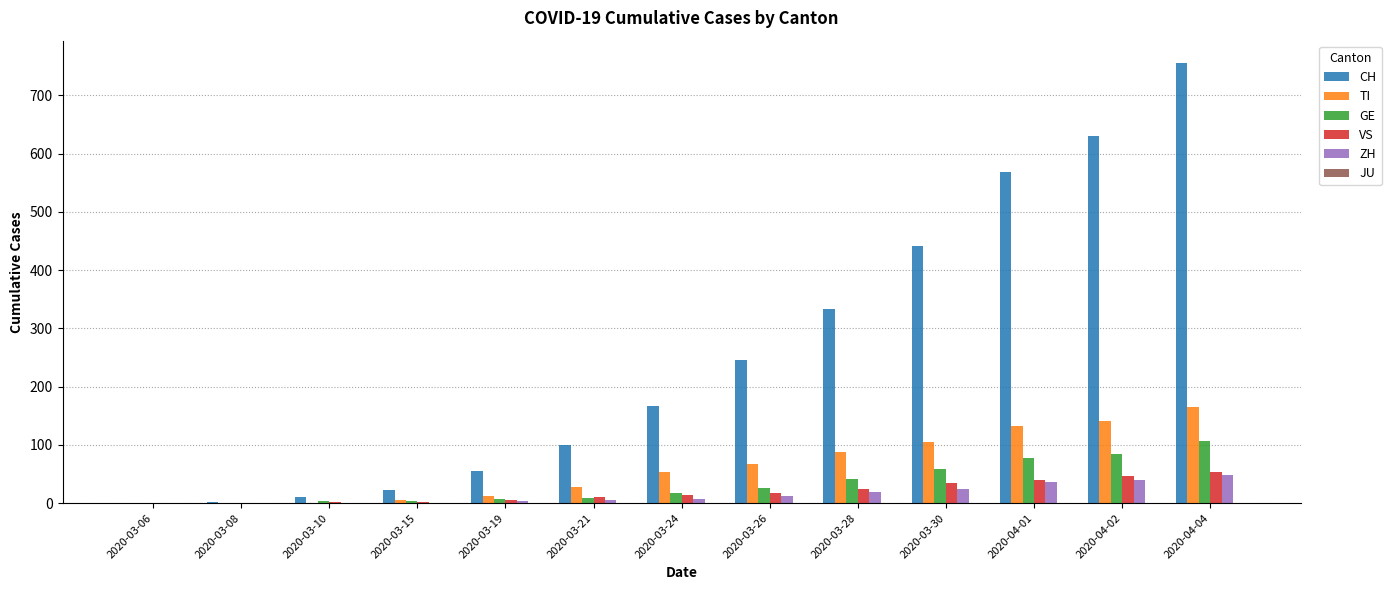

How many categories are shown in the chart?

13